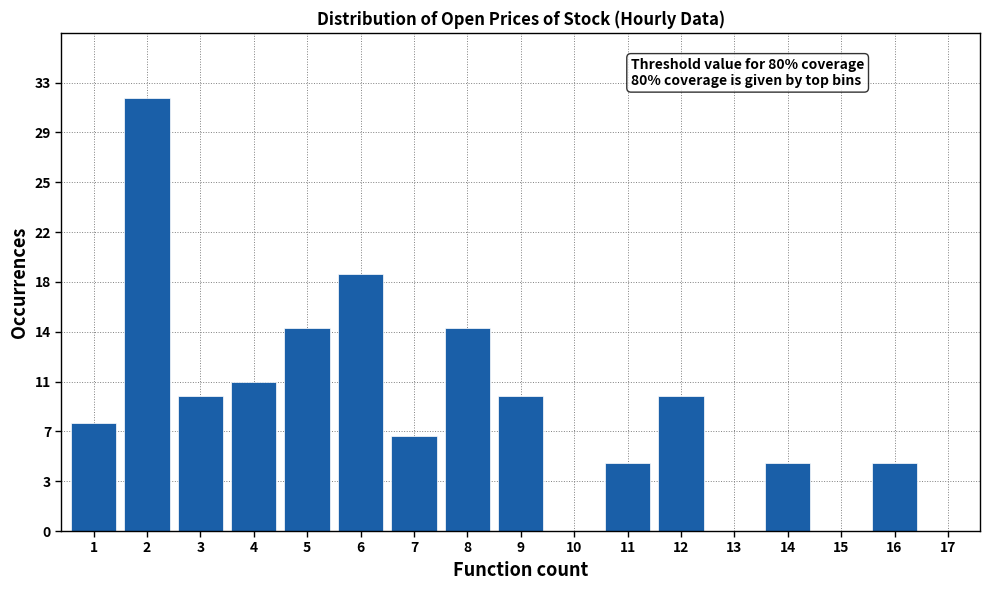

Are the bars horizontal?

No